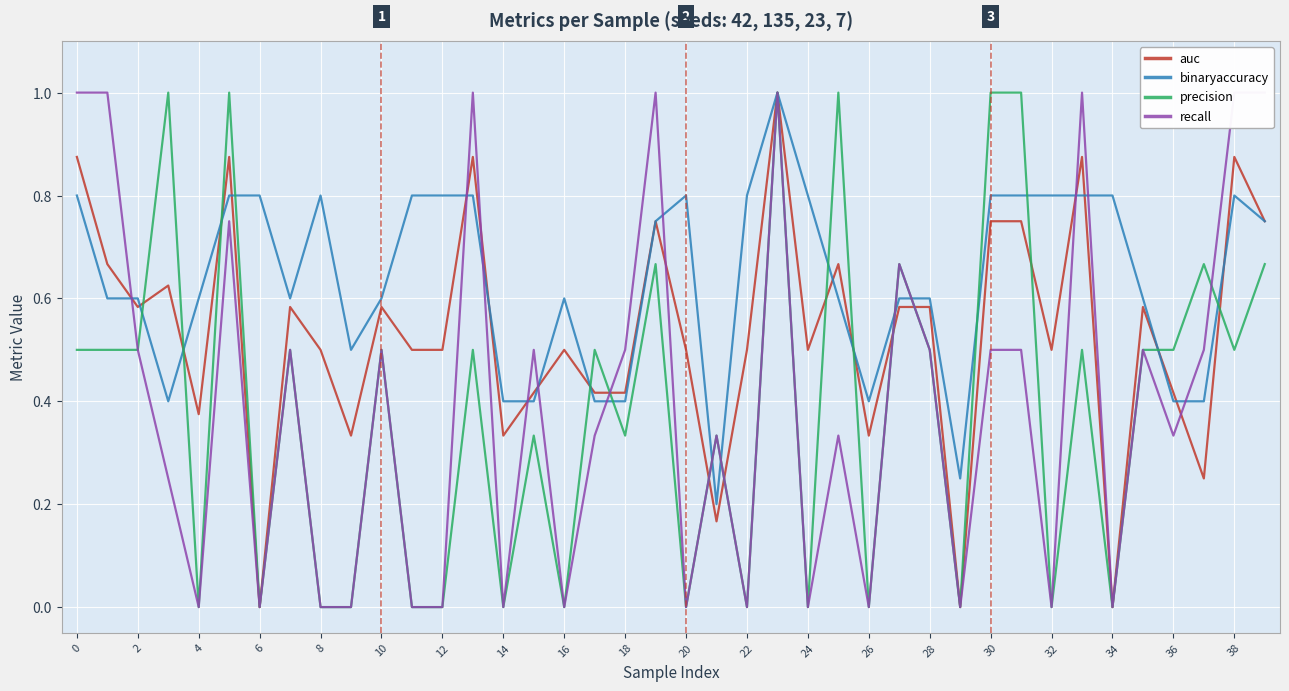

The binaryaccuracy series shows 0.8 at 12. True or false?

True